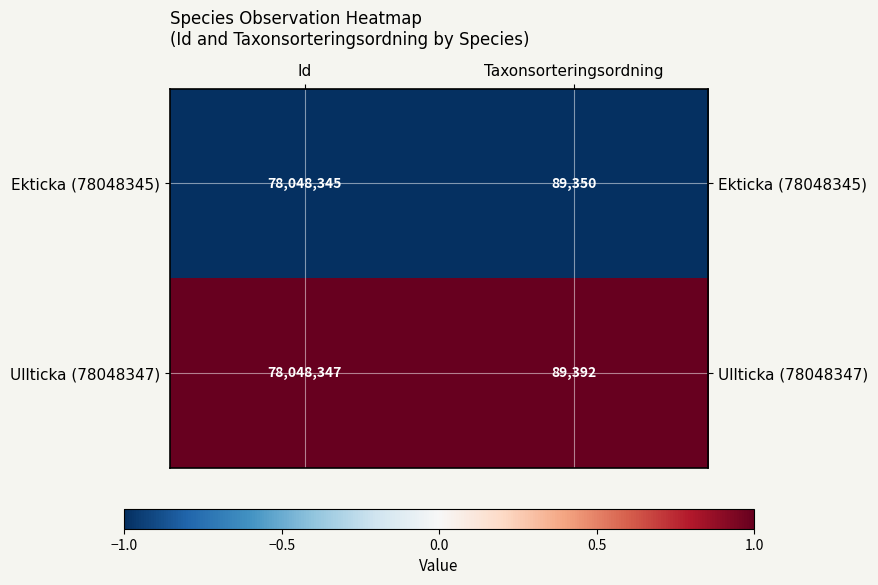

What is the sum of all Ekticka (78048345) values?

78137695